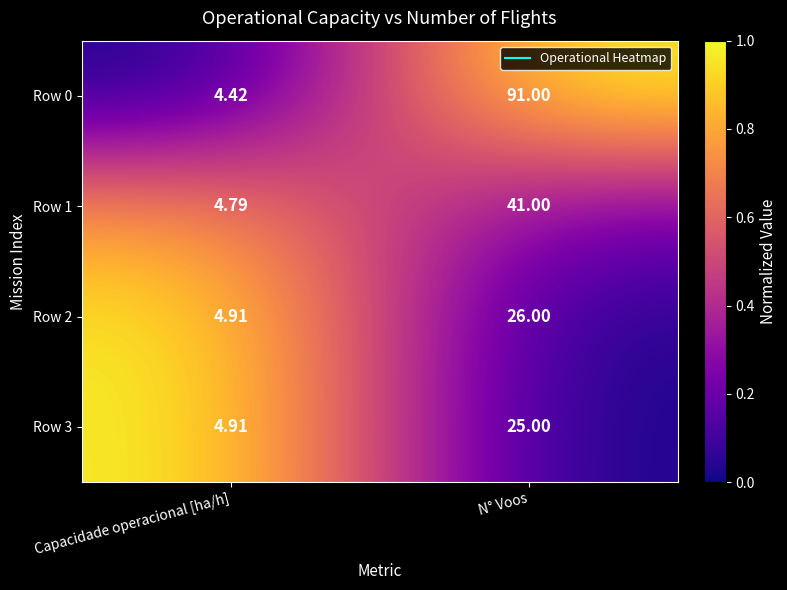

List the labels in order of Row 0 value, smallest first.

Capacidade operacional [ha/h], N° Voos